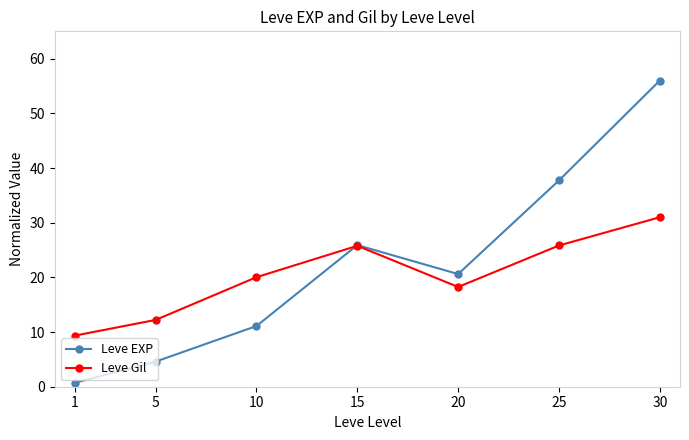

How many interior local peaks does the Leve EXP series have?

1